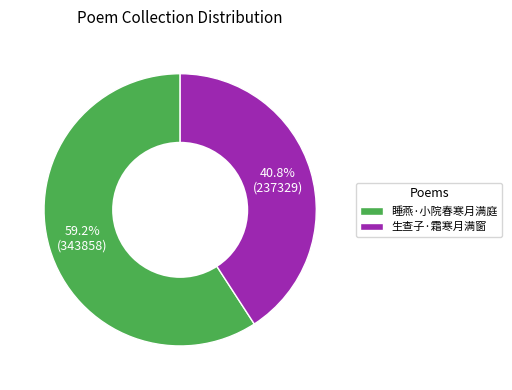

To the nearest percent, what is the difference between the largest and smallest slice percentages?

18%